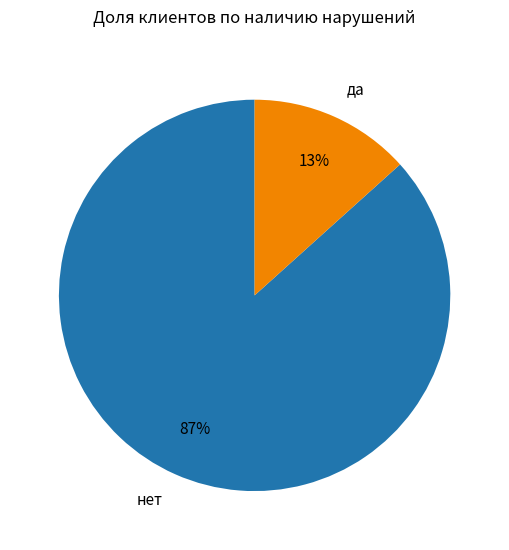

What percentage is the нет slice, to the nearest percent?

87%